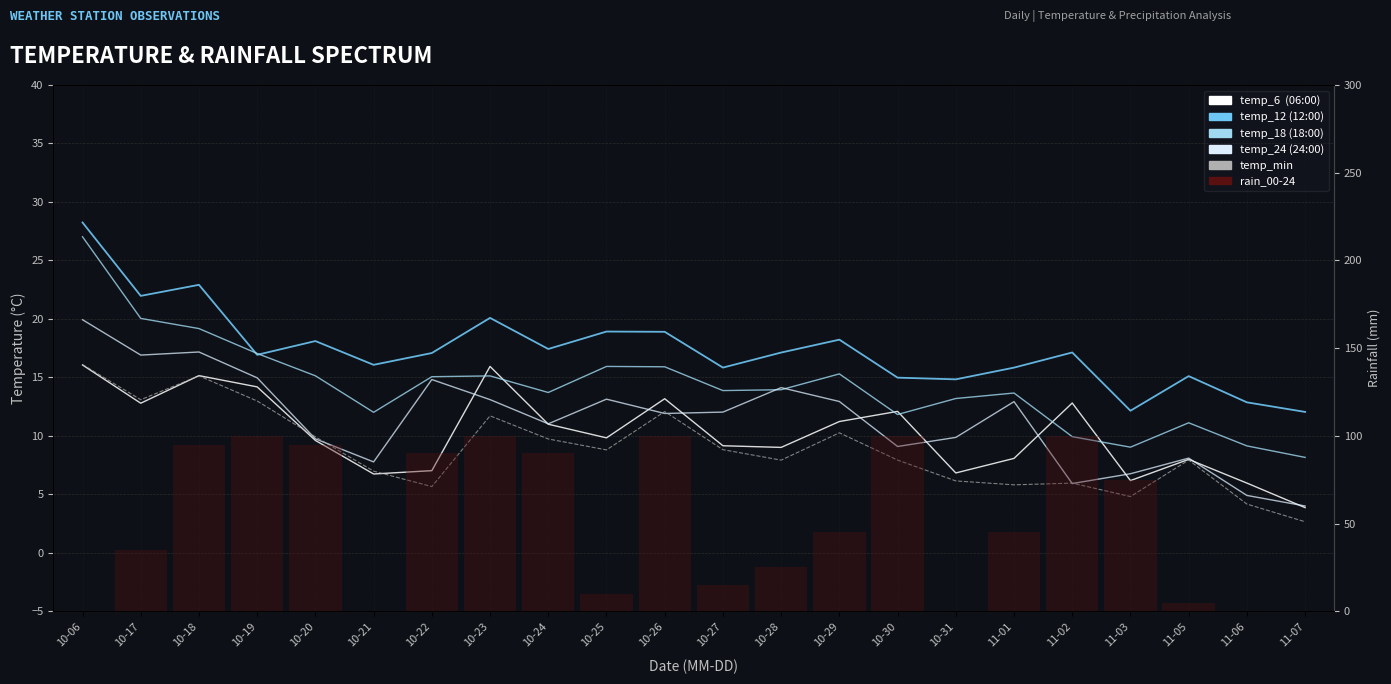

How many data points in temp_min are above 8?

11